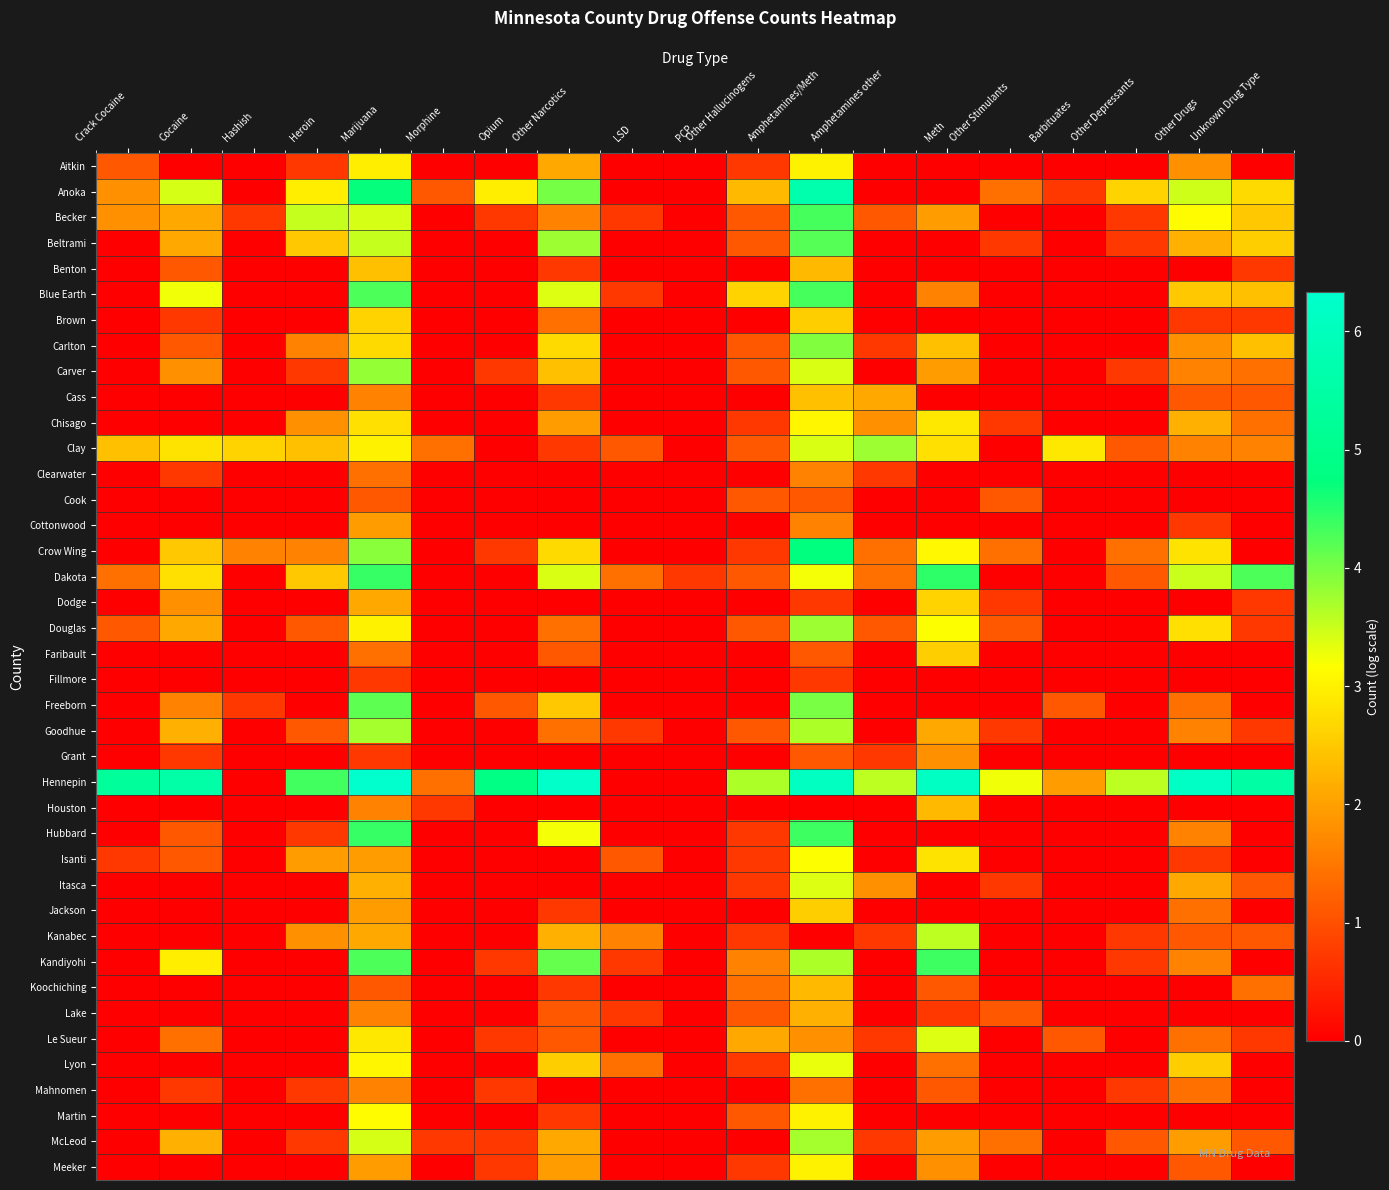

Between Crack Cocaine and Other Narcotics, which is larger?

Other Narcotics